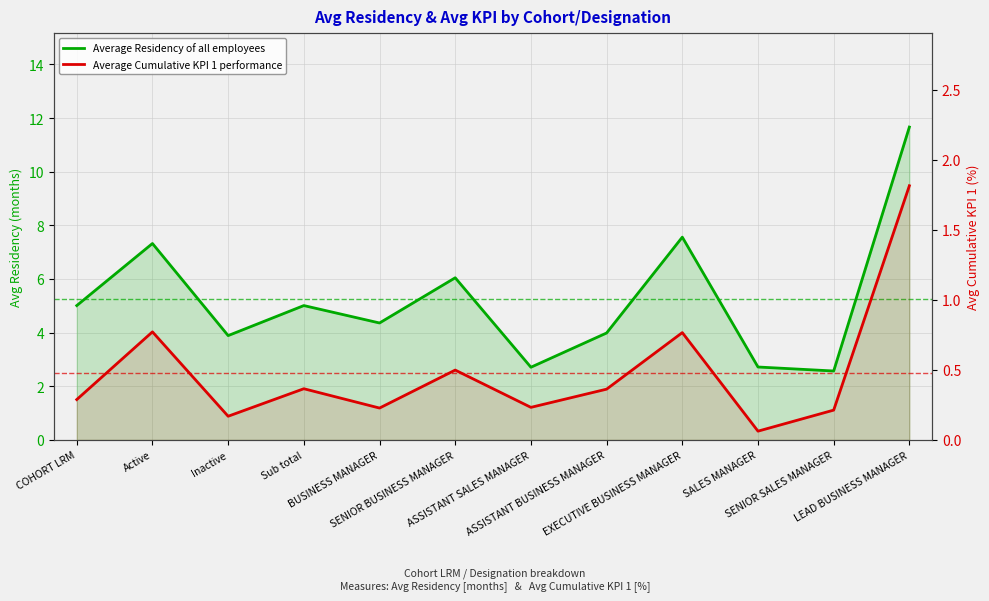

Where is the first local maximum for Average Cumulative KPI 1 performance?

Active